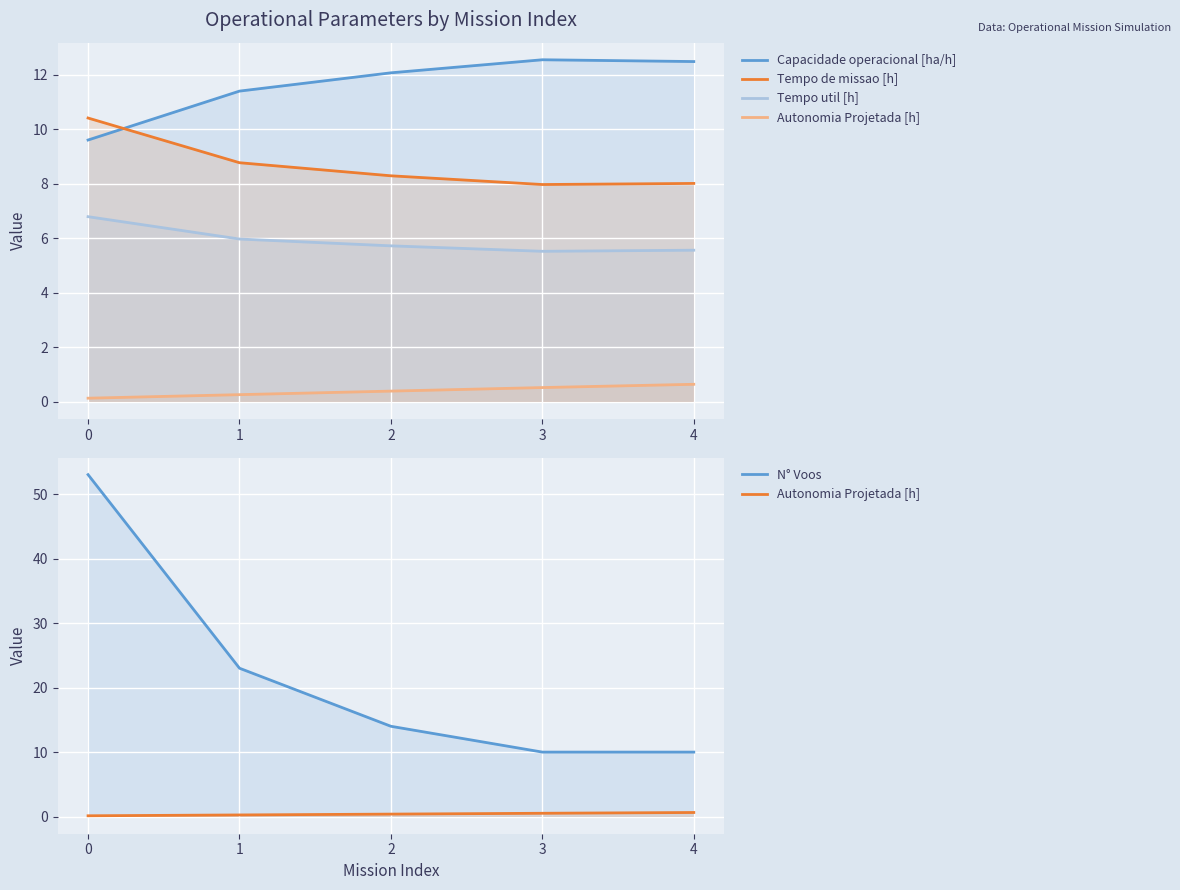

How many lines are shown in the chart?

5